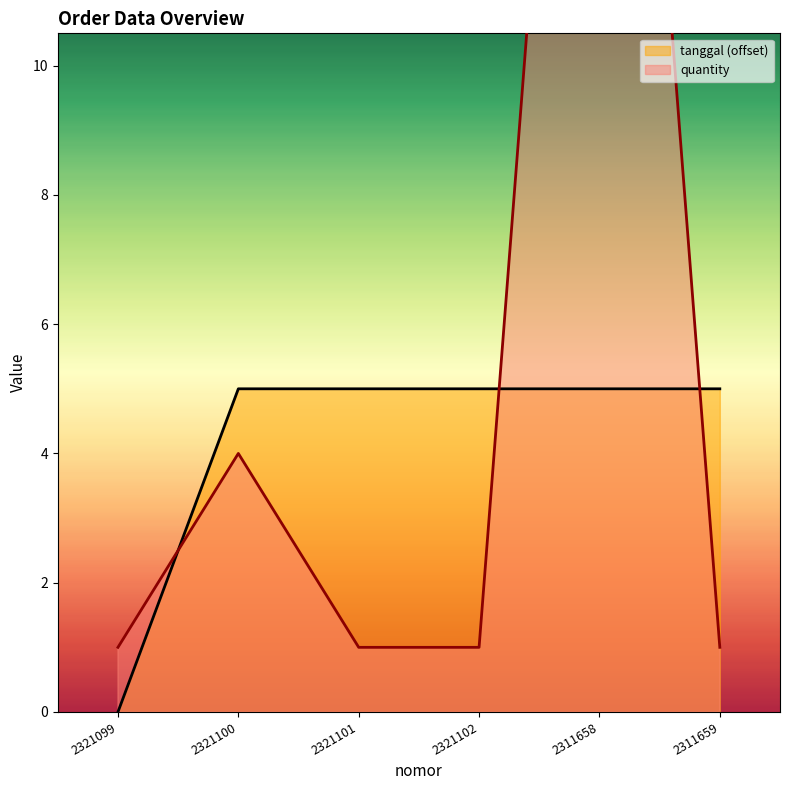

How many quantity values are between 1 and 4?

5